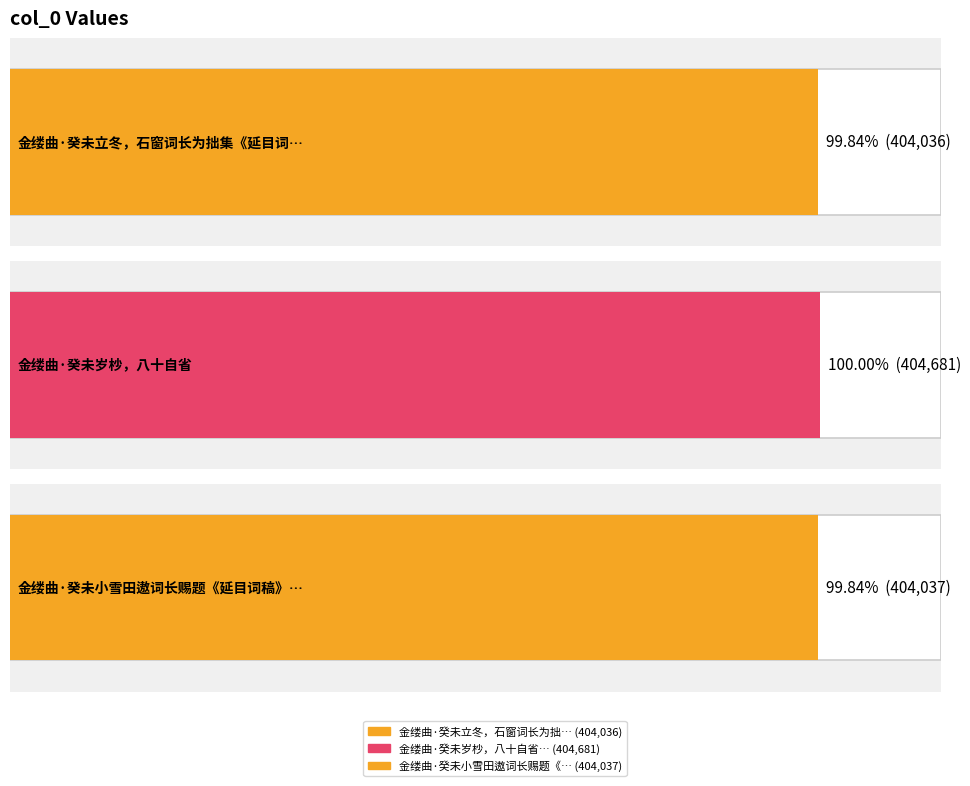

Read the value at 金缕曲·癸未岁杪，八十自省, to the nearest 50.

404700